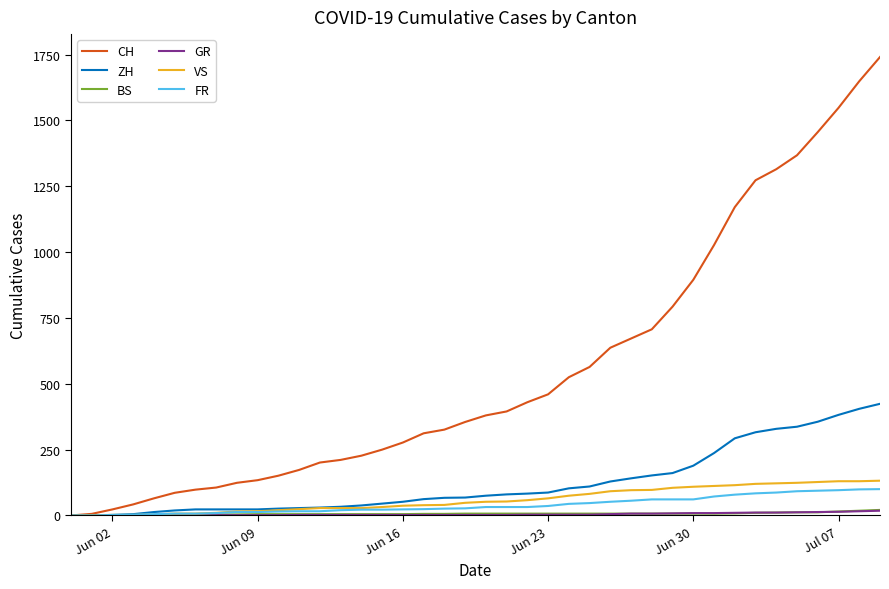

Which series has the largest range (max minus min)?

CH